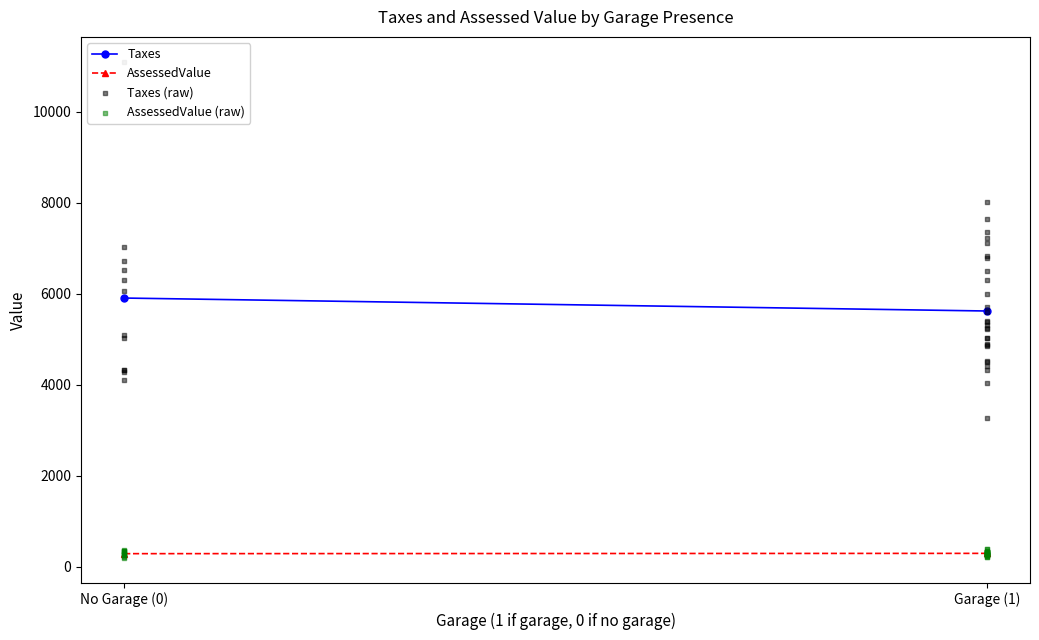

Which series reaches the maximum Y coordinate?

Taxes